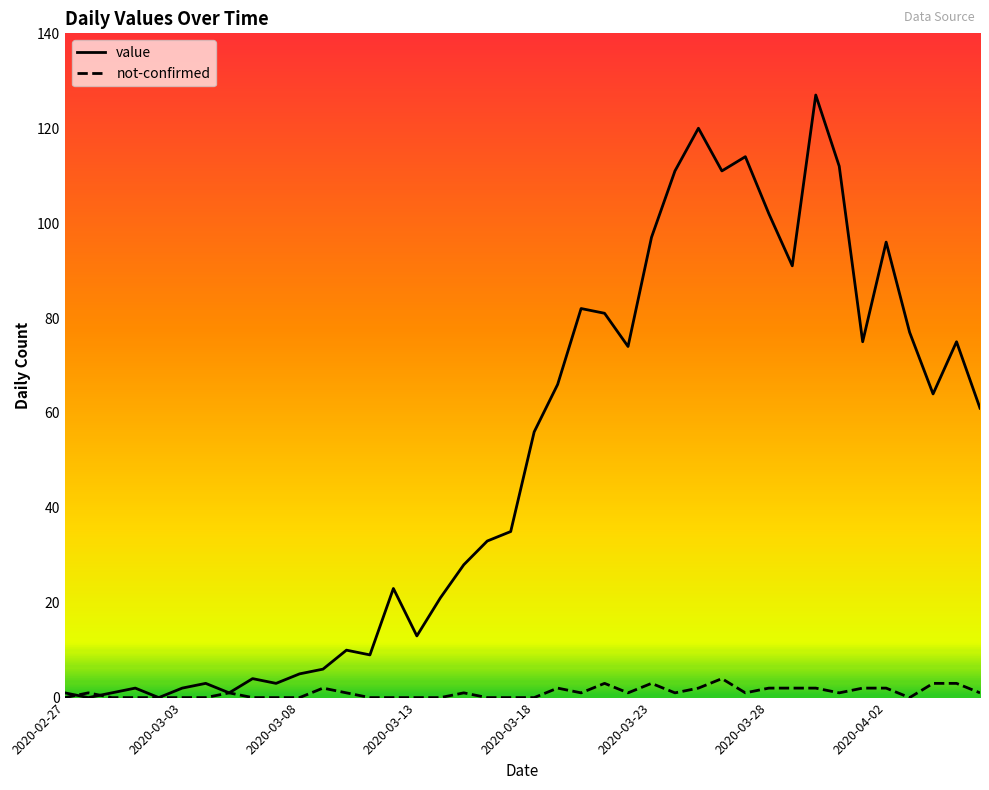

Rank the series by their average value, from lowest to highest.

not-confirmed, value